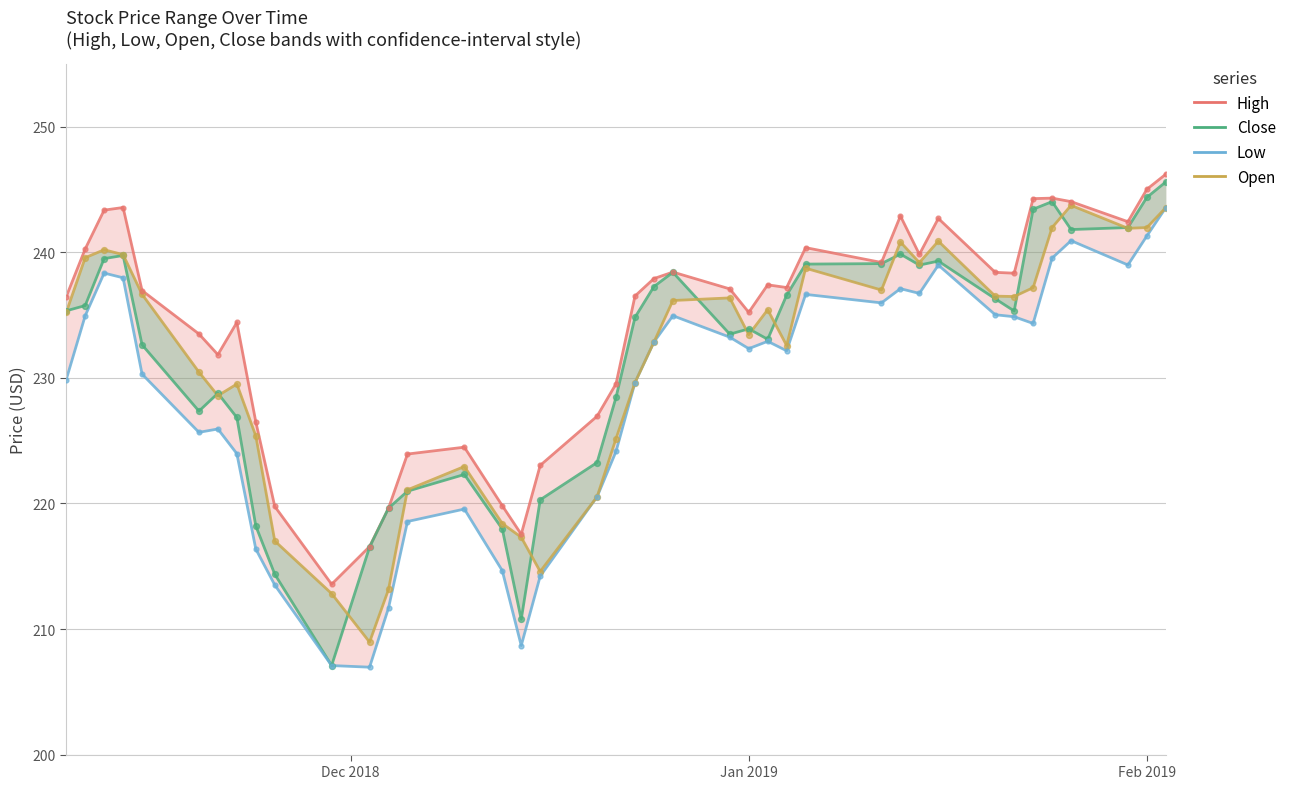

Which series contains the lowest Y value?

Low